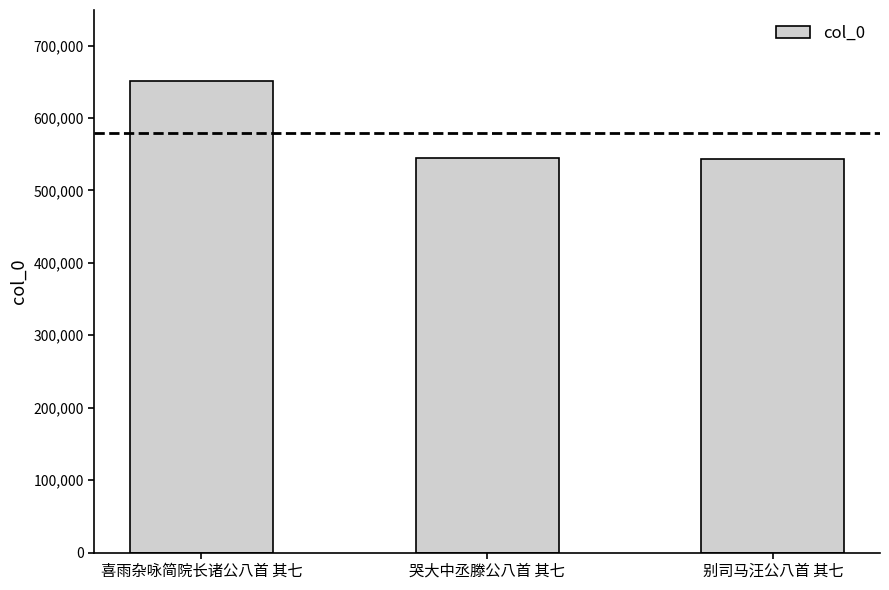

What is the change in value from 哭大中丞滕公八首 其七 to 别司马汪公八首 其七?

-738